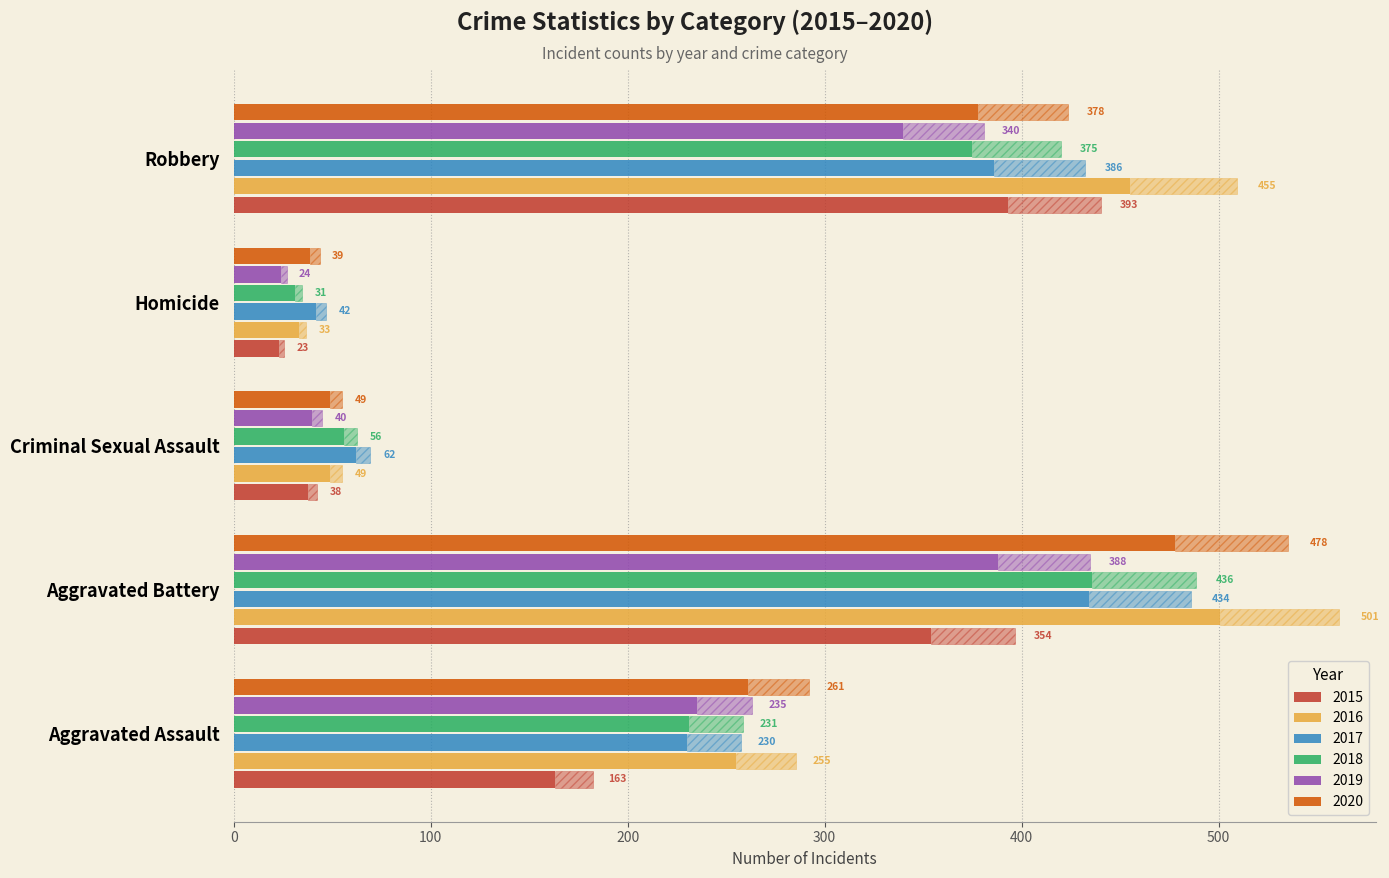

What is the total value across all series at Aggravated Battery?

1766.4